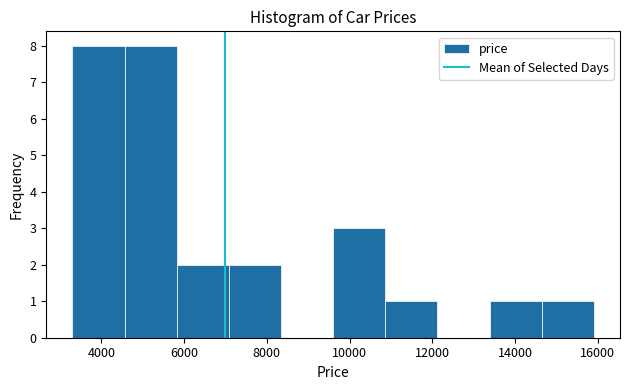

Reading left to right, transcribe this chart: for each bar, give the range it covers on the x-axis and its height. Neither the bar edges nor the heights are printed on the chart, so give them approximately, as read against the axes.

3200 to 4600: 8
4600 to 5800: 8
5800 to 7000: 2
7000 to 8400: 2
8400 to 9600: 0
9600 to 10800: 3
10800 to 12200: 1
12200 to 13400: 0
13400 to 14600: 1
14600 to 16000: 1